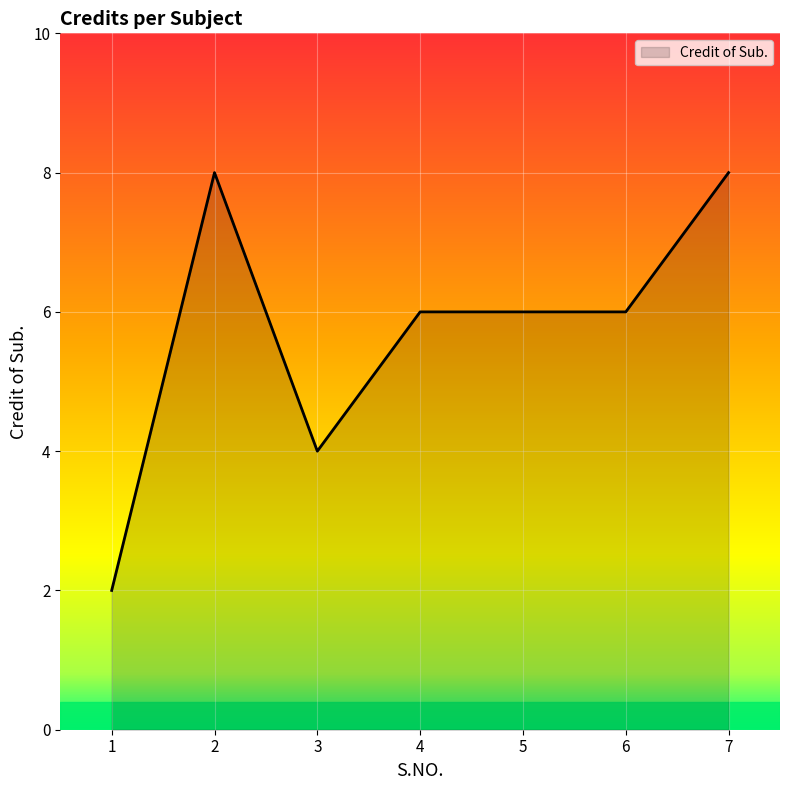

How many categories are shown in the chart?

7